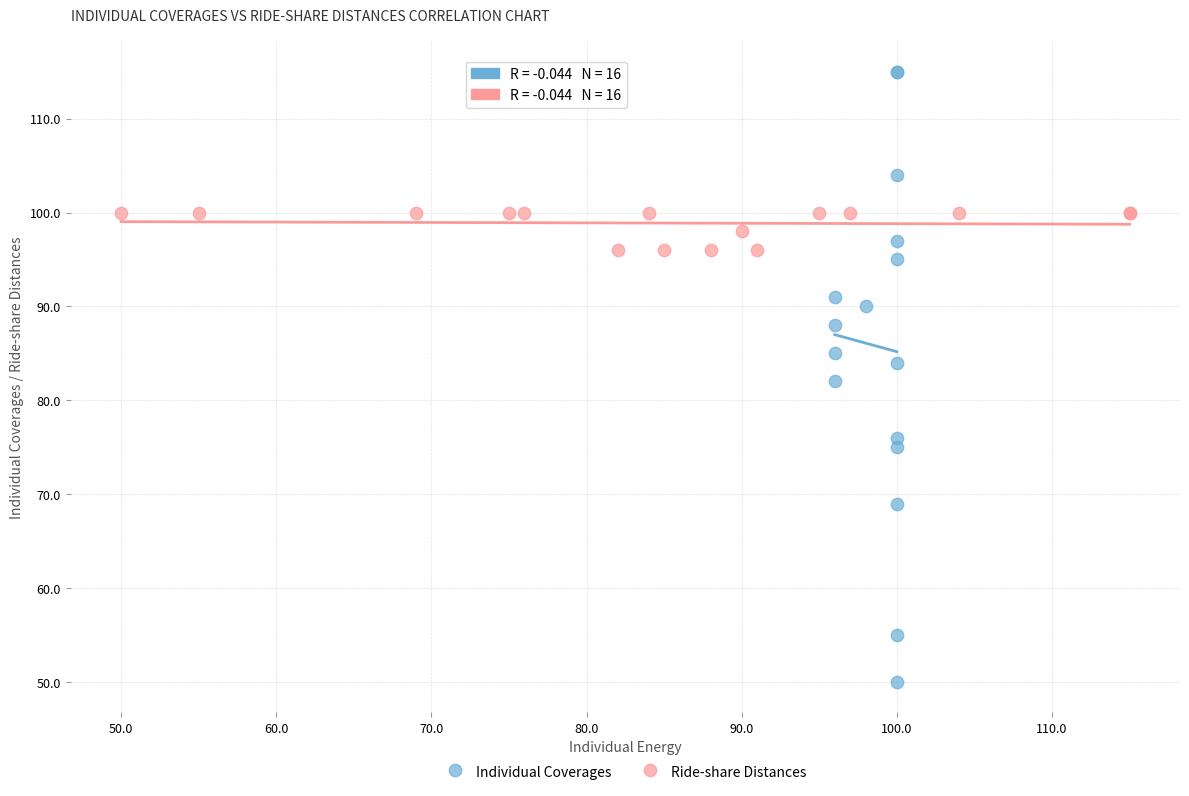

Which series has the widest spread of Y values?

Individual Coverages